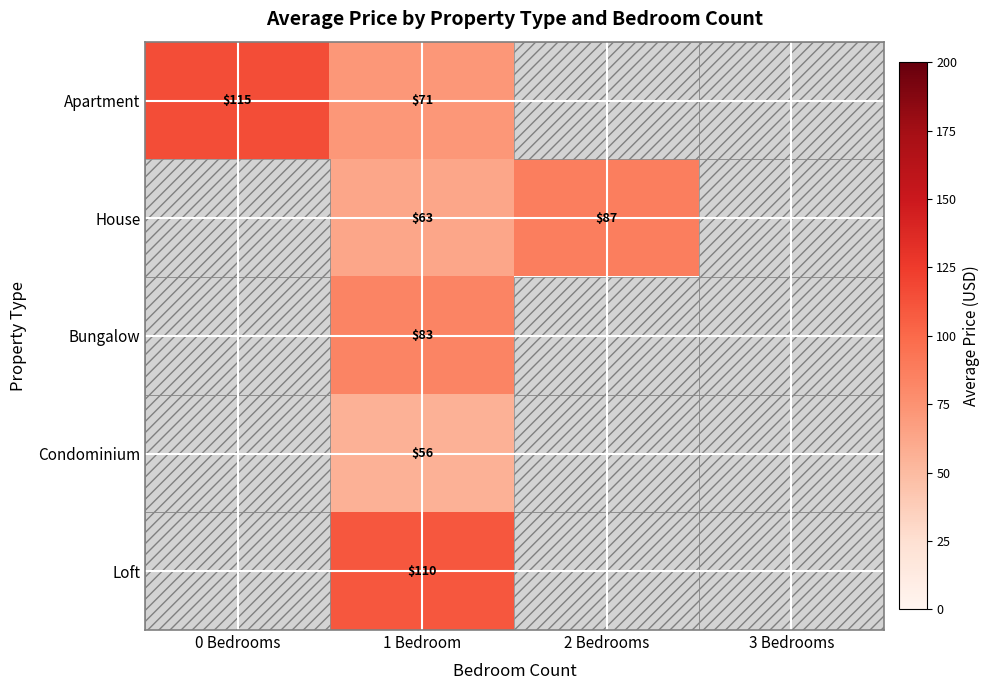

Is it true that Bungalow equals 83 at 1 Bedroom?

True